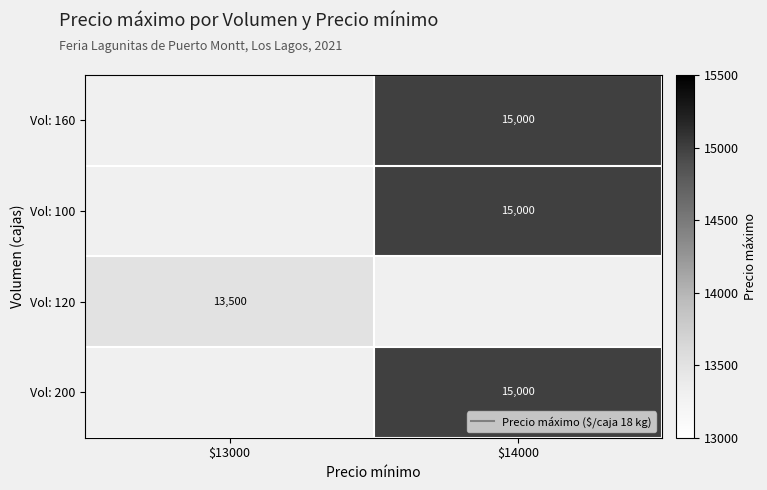

Between $13000 and $14000, which is larger?

$14000